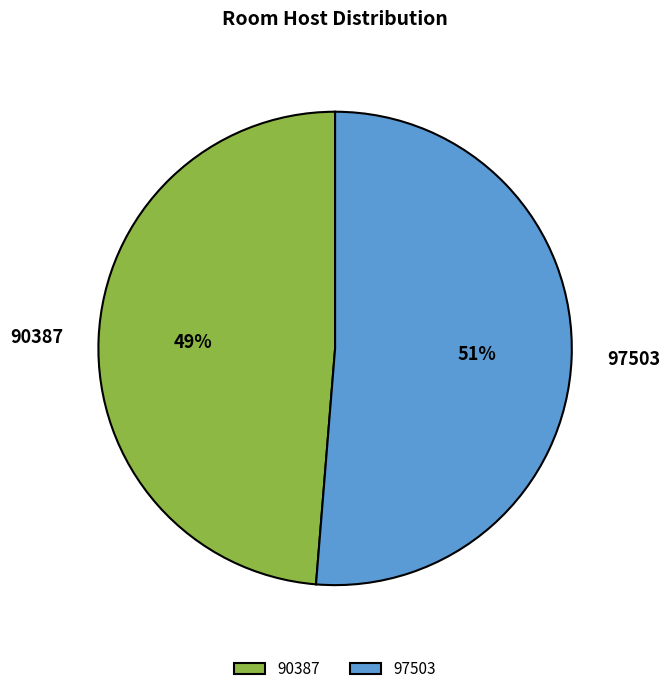

What is the smallest slice in the pie chart?

90387